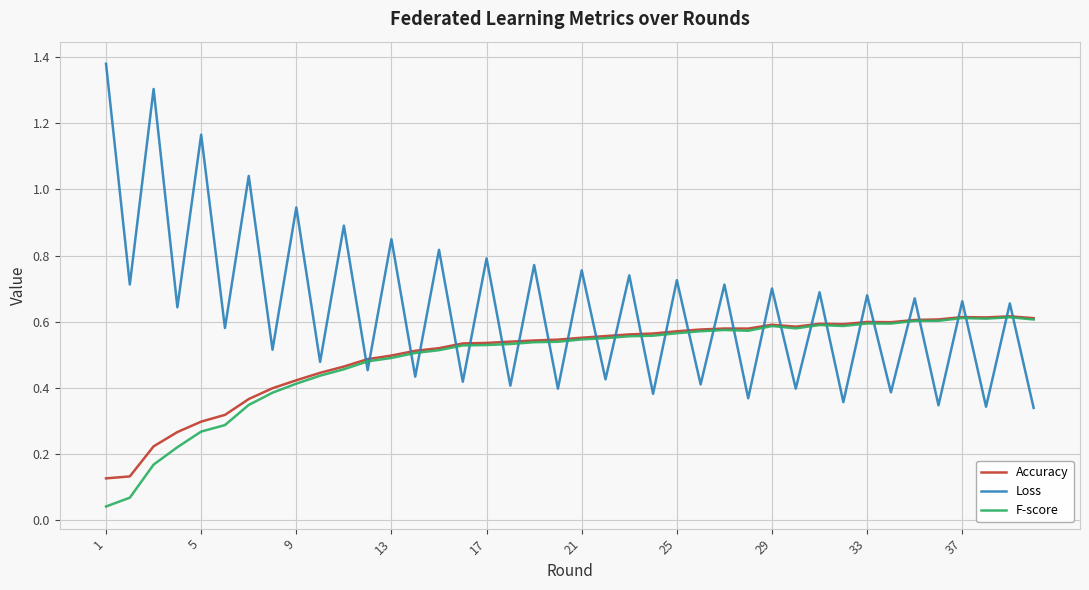

How many categories are shown in the chart?

40